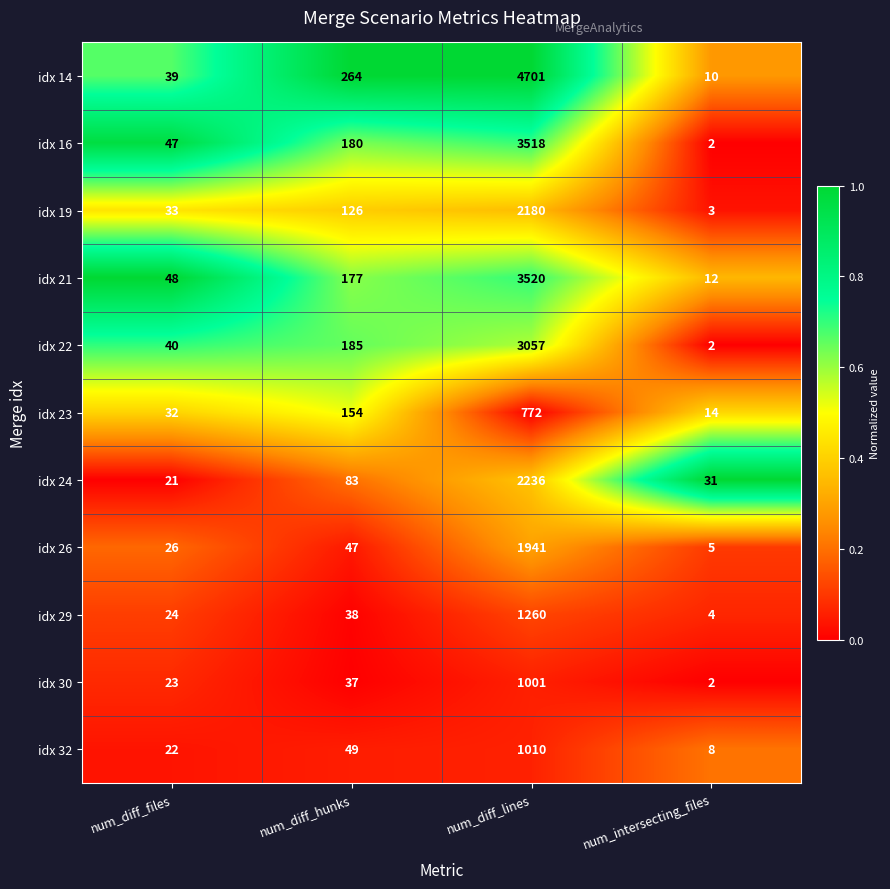

Rank the series at num_diff_lines from highest to lowest value.

idx 14, idx 21, idx 16, idx 22, idx 24, idx 19, idx 26, idx 29, idx 32, idx 30, idx 23